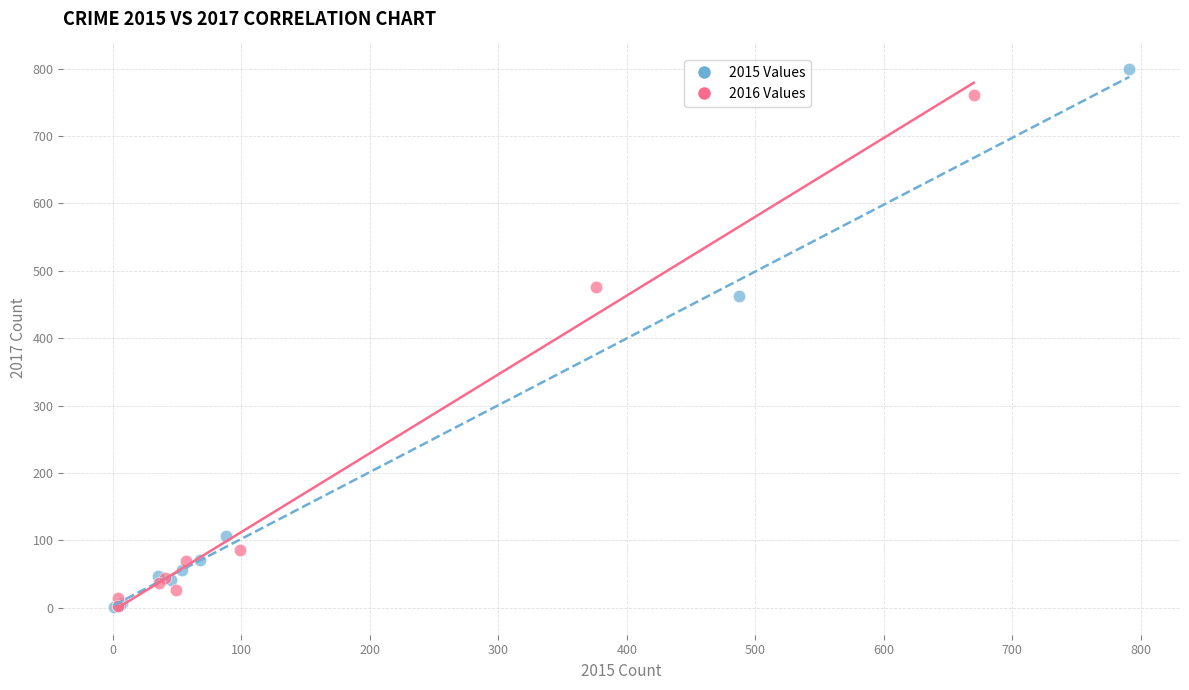

Which series contains the highest Y value?

2015 Values